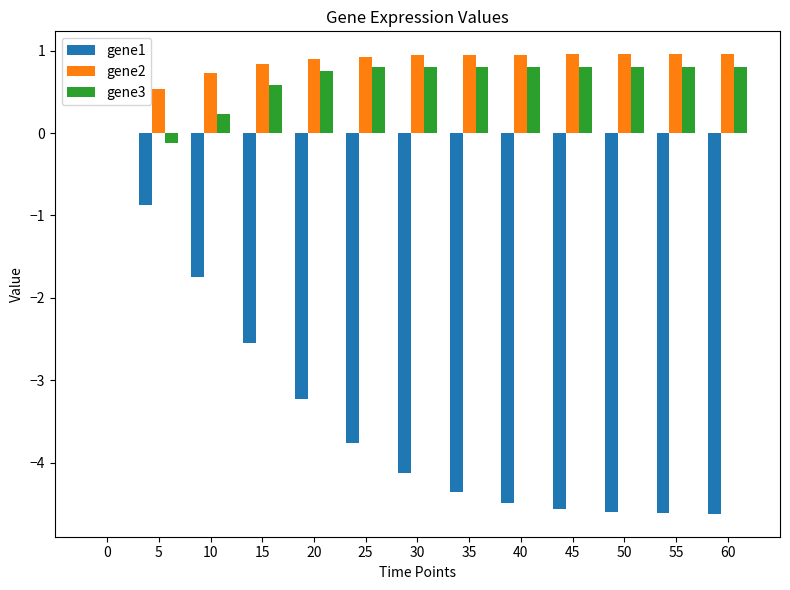

What is the sum of the gene1 values at 0 and 45?

-4.6